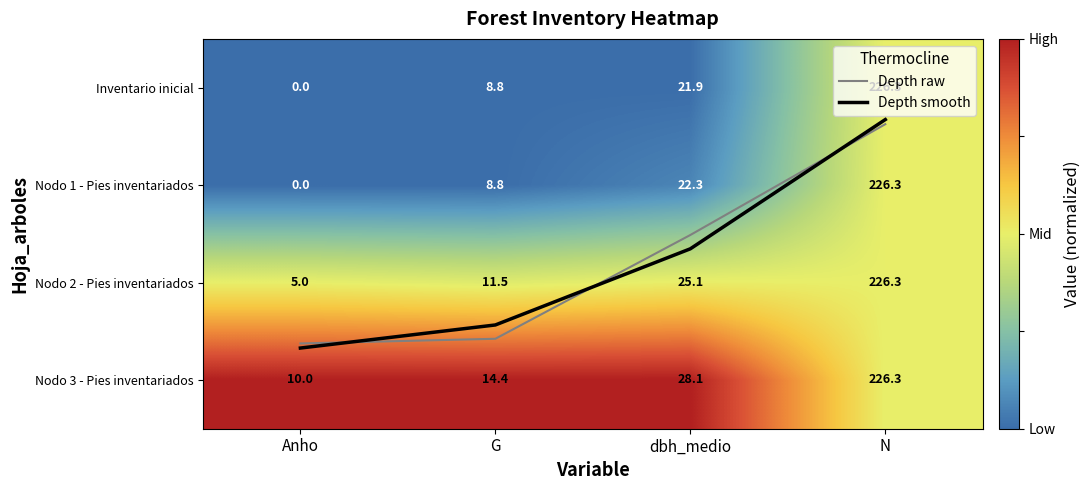

Is it true that Nodo 3 - Pies inventariados equals 1.0 at dbh_medio?

True